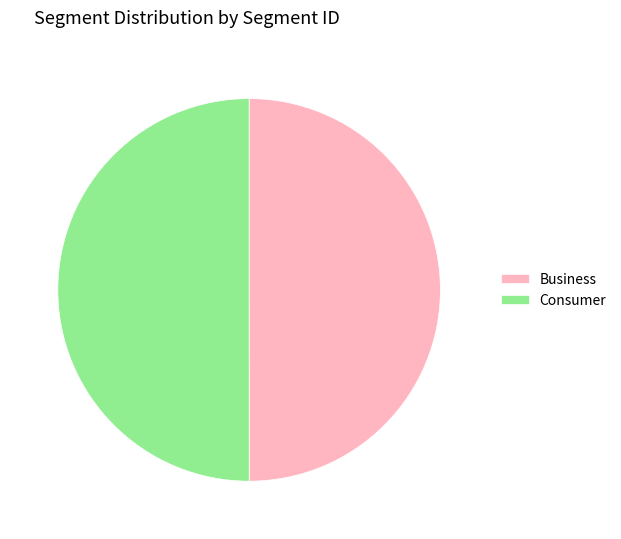

The Consumer slice represents 65% of the pie. True or false?

False